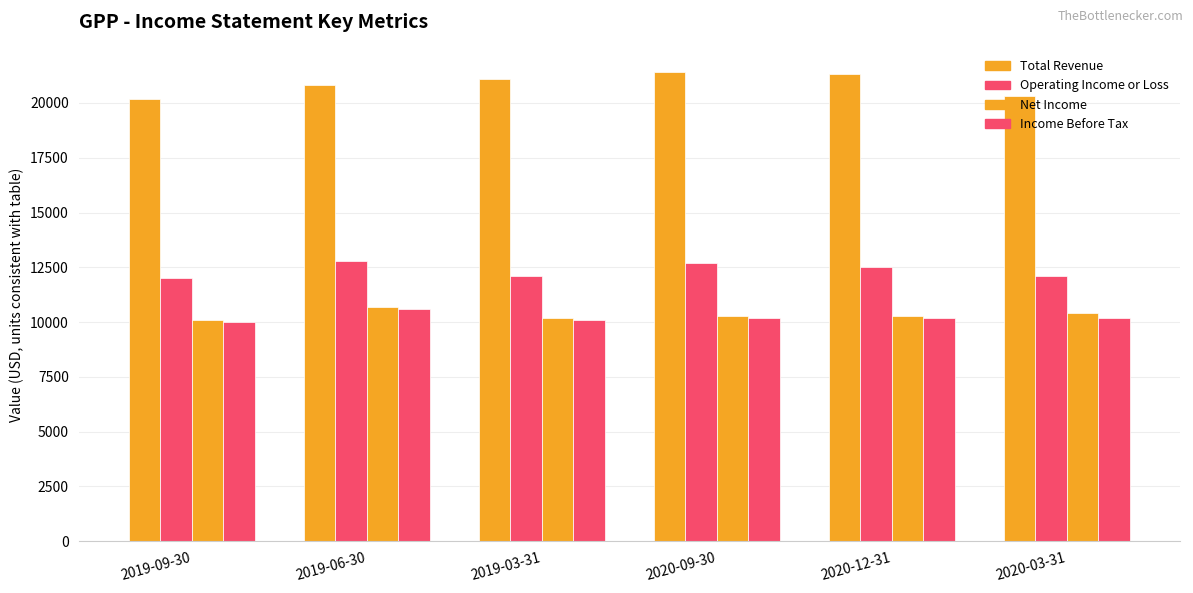

Rank the series by their maximum value, from highest to lowest.

Total Revenue, Operating Income or Loss, Net Income, Income Before Tax